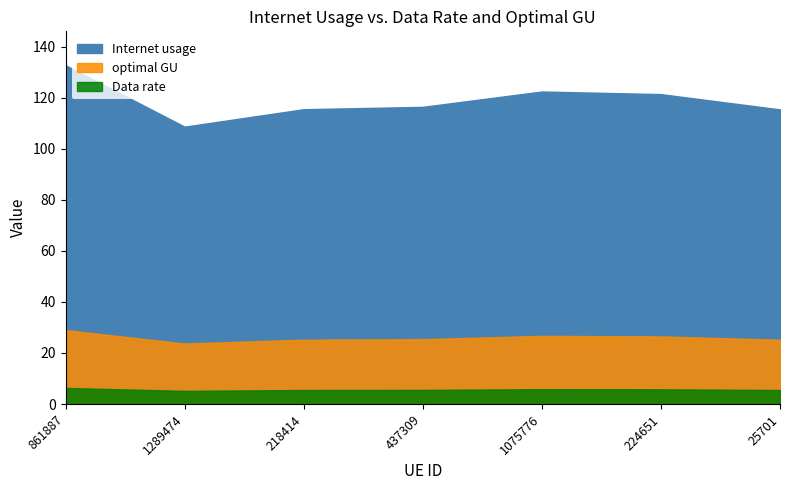

True or false: Data rate and optimal GU intersect in this chart.

False